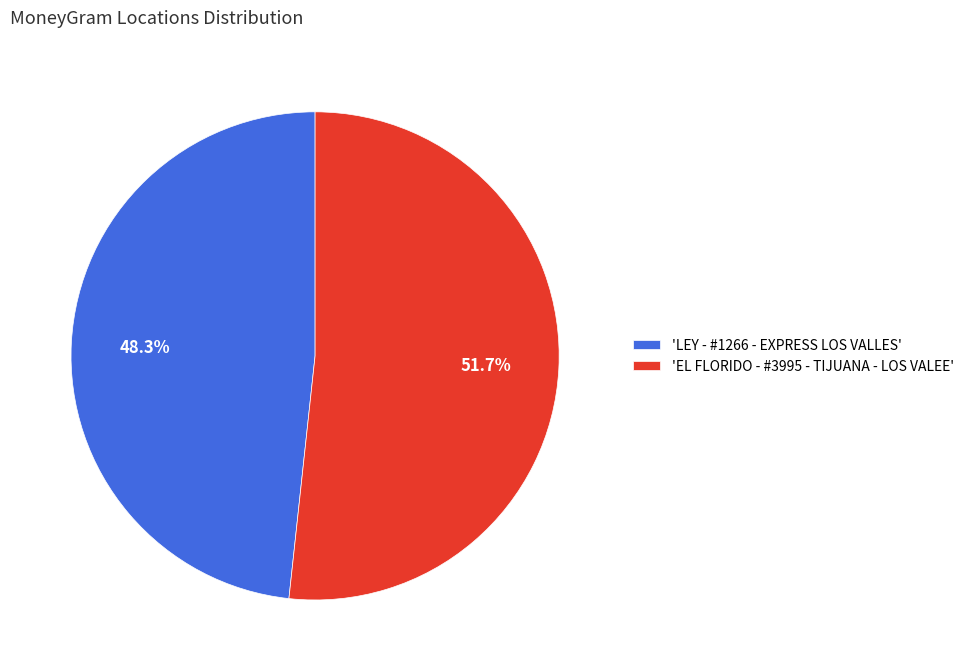

How many slices are in this pie chart?

2